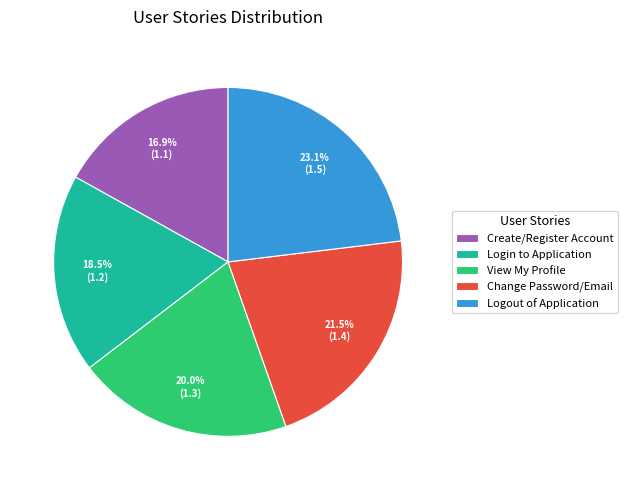

To the nearest percent, what is the average slice percentage?

20%